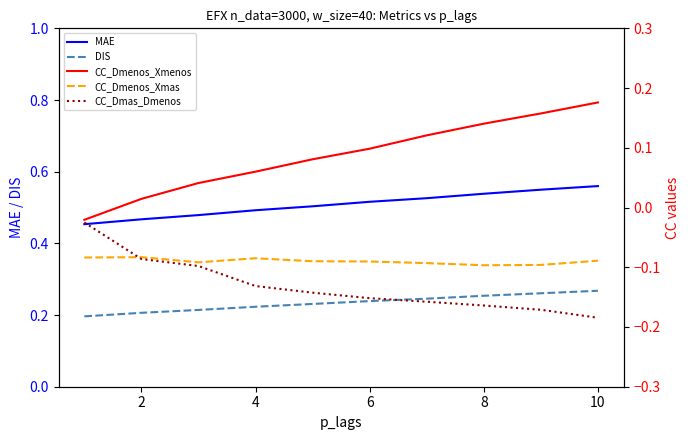

What is the value of the CC_Dmas_Dmenos point at the 2nd from the left?

-0.1